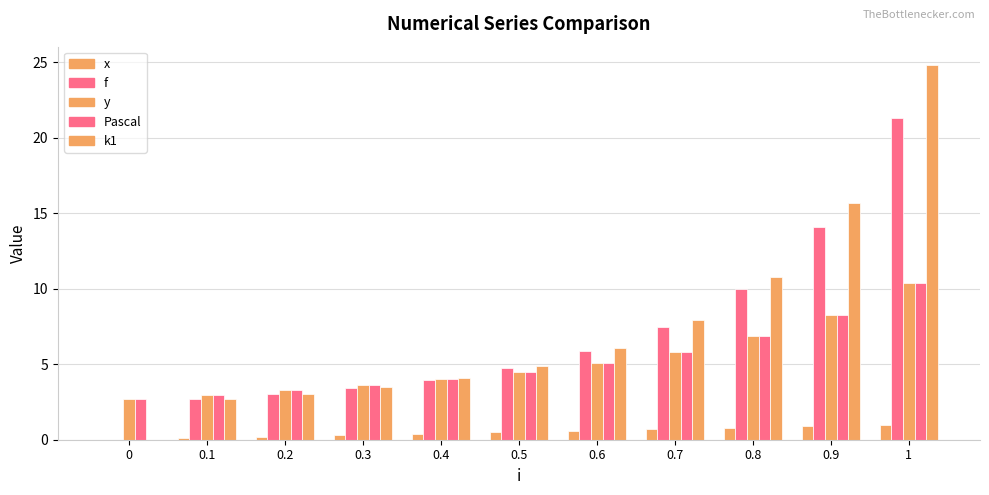

Reading right to left, what are all the values shown in this chart?

x: 1.0	0.9	0.8	0.7	0.6	0.5	0.4	0.3	0.2	0.1	0.0
f: 21.4	14.1	10.0	7.5	5.9	4.8	4.0	3.4	3.0	2.7	0.0
y: 10.4	8.2	6.8	5.8	5.1	4.5	4.0	3.6	3.3	3.0	2.7
Pascal: 10.4	8.2	6.8	5.8	5.1	4.5	4.0	3.6	3.3	3.0	2.7
k1: 24.8	15.7	10.8	7.9	6.1	4.9	4.1	3.5	3.0	2.7	0.0